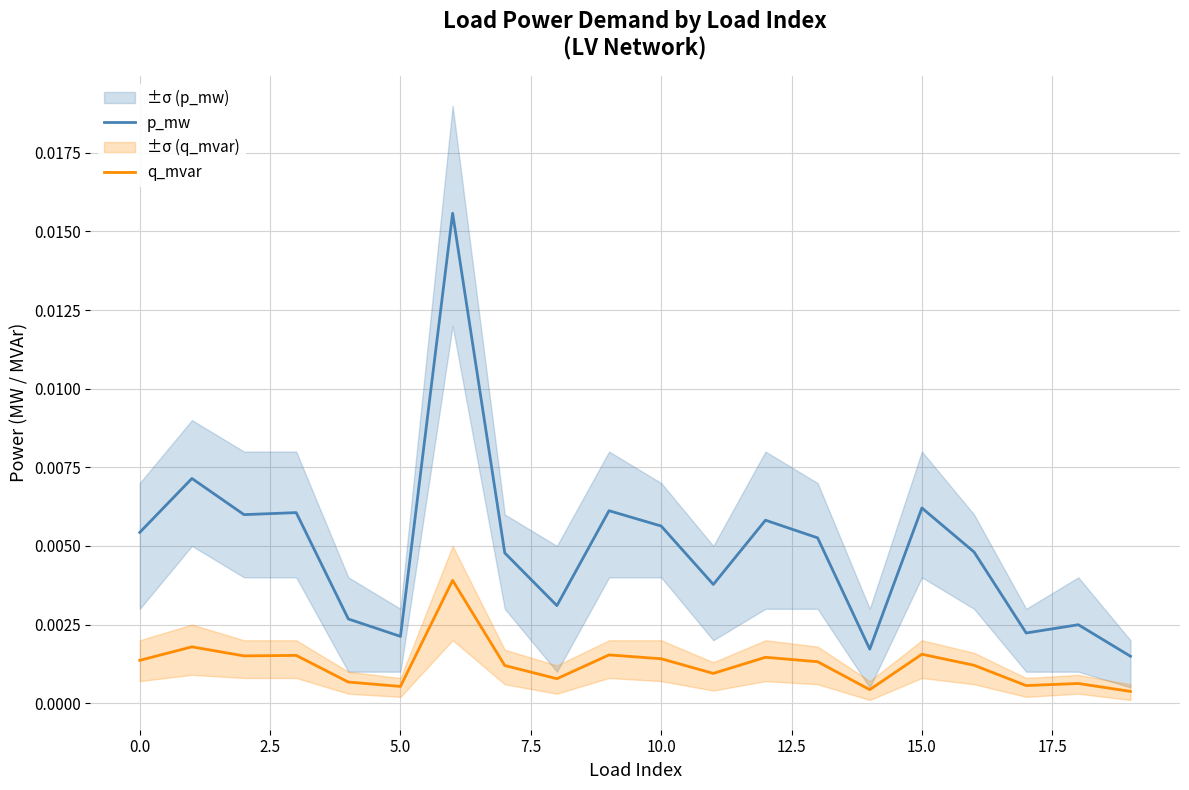

True or false: q_mvar and p_mw intersect in this chart.

False